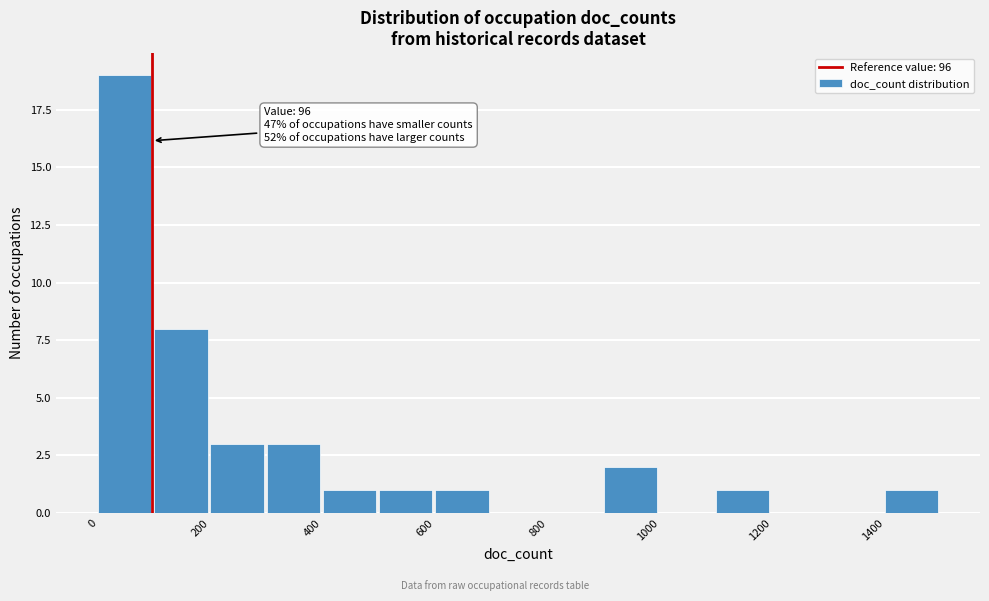

Over which range of the x-axis is the bar tallest?

0 to 100